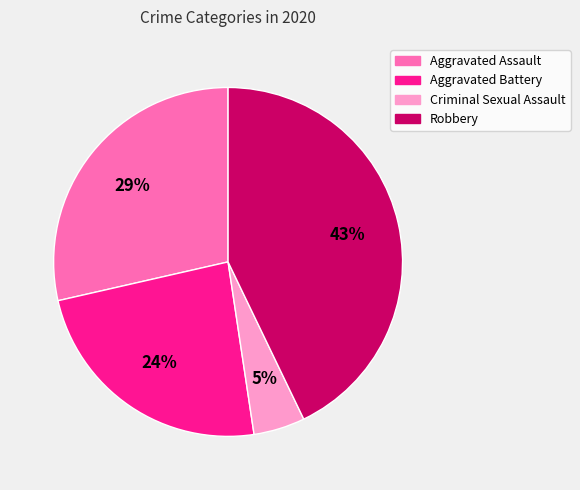

Combined, do Aggravated Assault and Robbery account for over 50%?

Yes